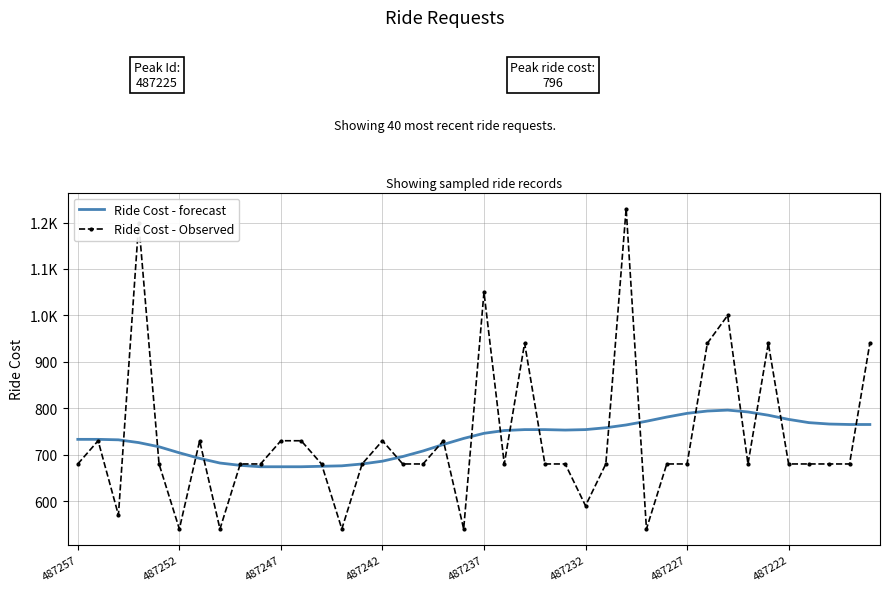

At how many categories does at least one series exceed 949?

4